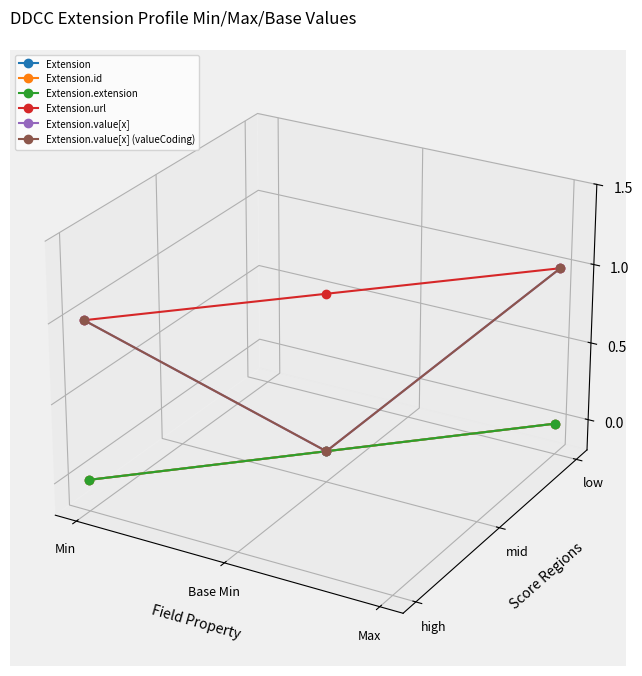

Count the number of categories in the chart.

3